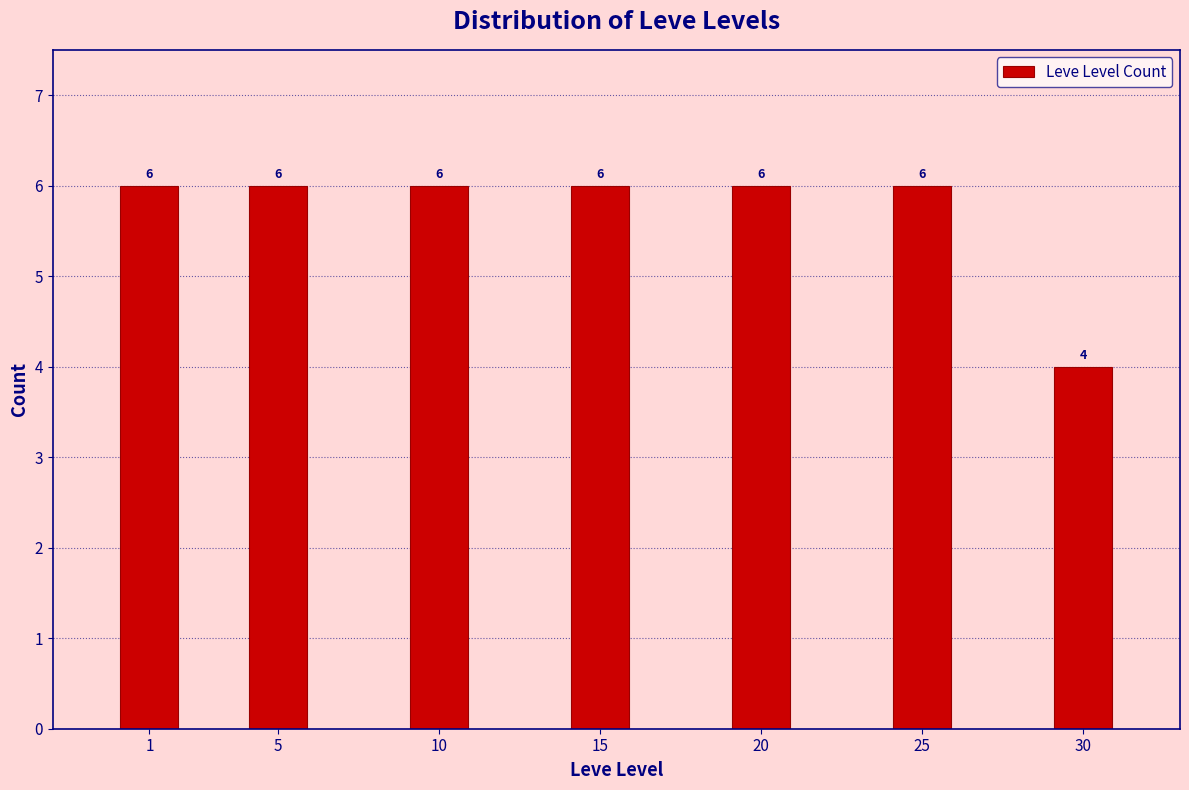

Reading left to right, extract all data points from this chart.

1=6	5=6	10=6	15=6	20=6	25=6	30=4